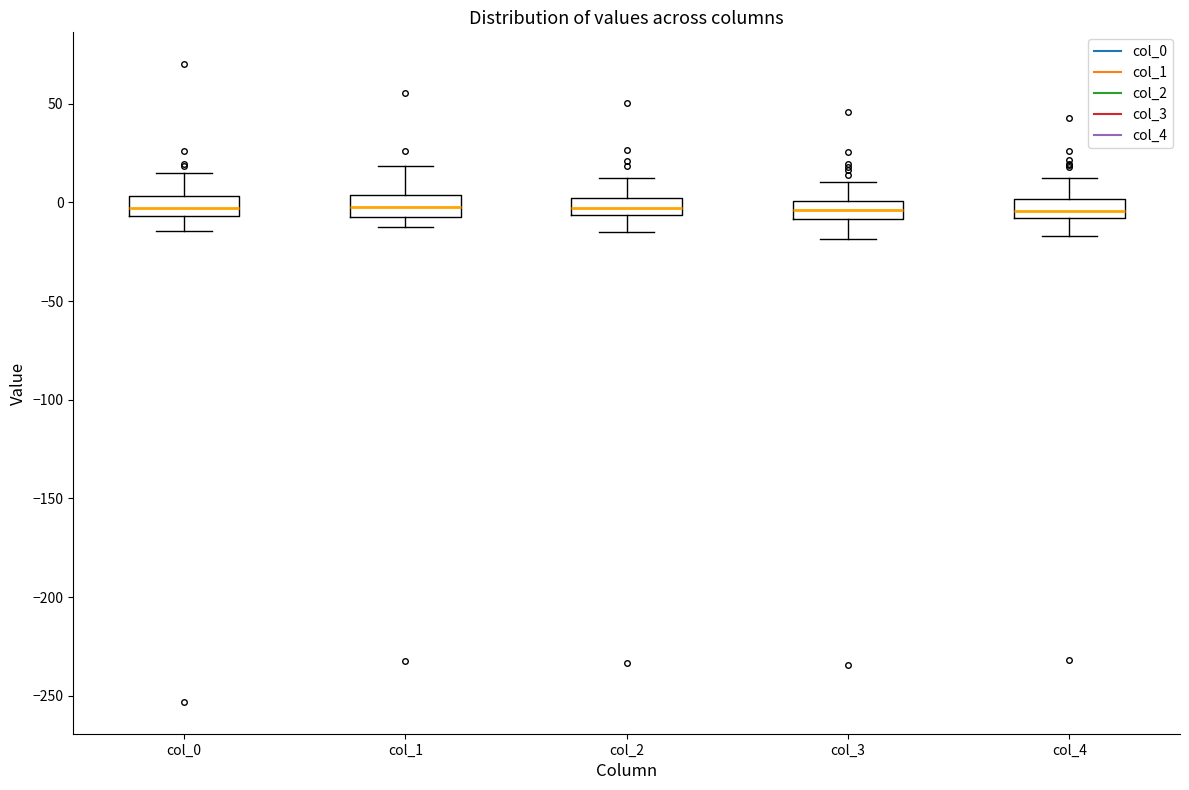

Reading left to right, read every box against the y-axis: the position of its median line, the range the box covers, and the ends of its whiskers. The values are not printed on the chart, so give them approximately, as read against the axis.

col_0: median -5 (inside the box), box -5 to 5, whiskers -15 to 15
col_1: median 0, box -5 to 5, whiskers -10 to 20
col_2: median -5 (inside the box), box -5 to 0, whiskers -15 to 10
col_3: median -5, box -10 to 0, whiskers -20 to 10
col_4: median -5, box -10 to 0, whiskers -15 to 15